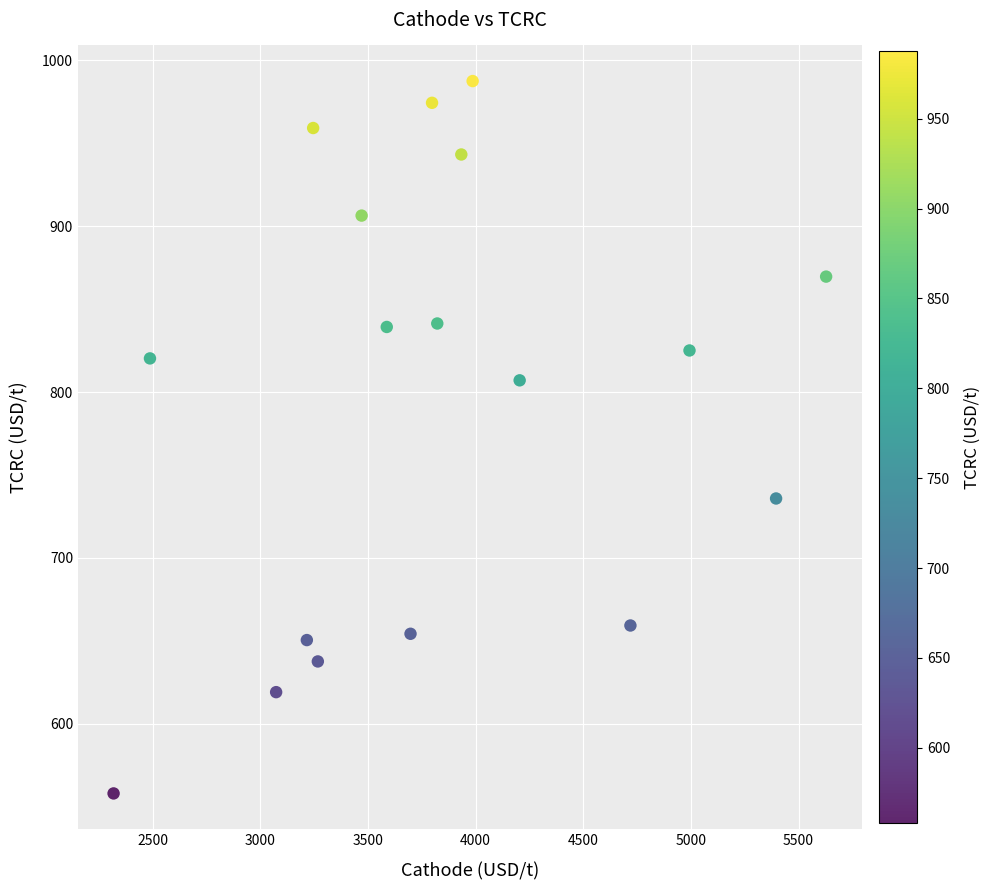

What is the range of Y values (max minus min)?

429.5